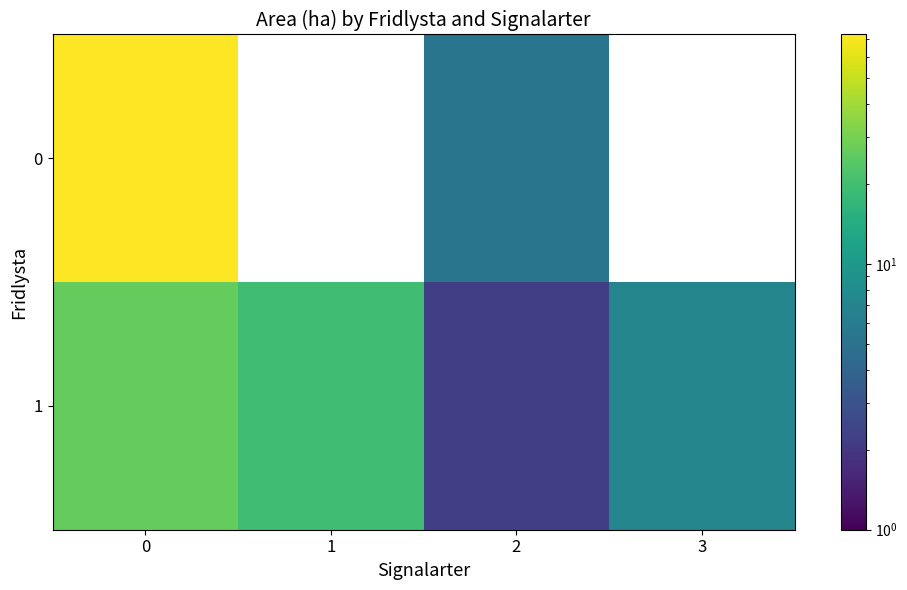

Is it true that row_0 equals 5.3 at 2?

True